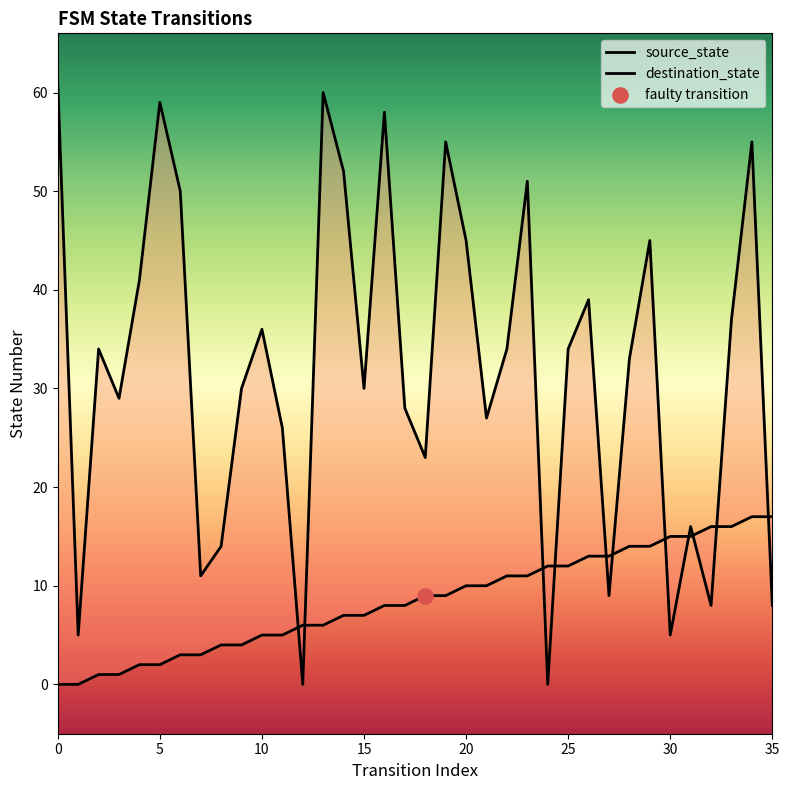

Which series contains the lowest Y value?

source_state